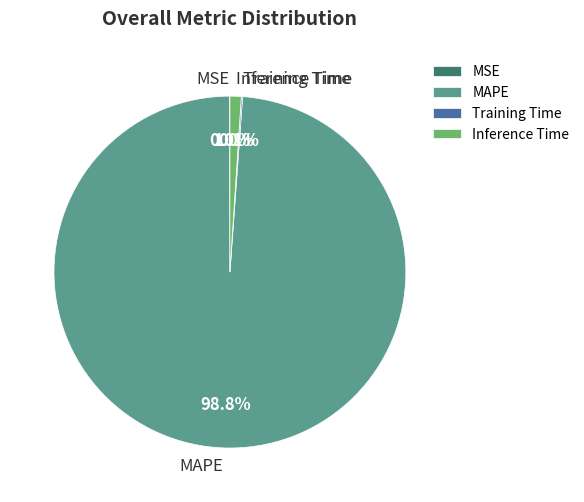

Is the sum of Inference Time and MAPE greater than half?

Yes